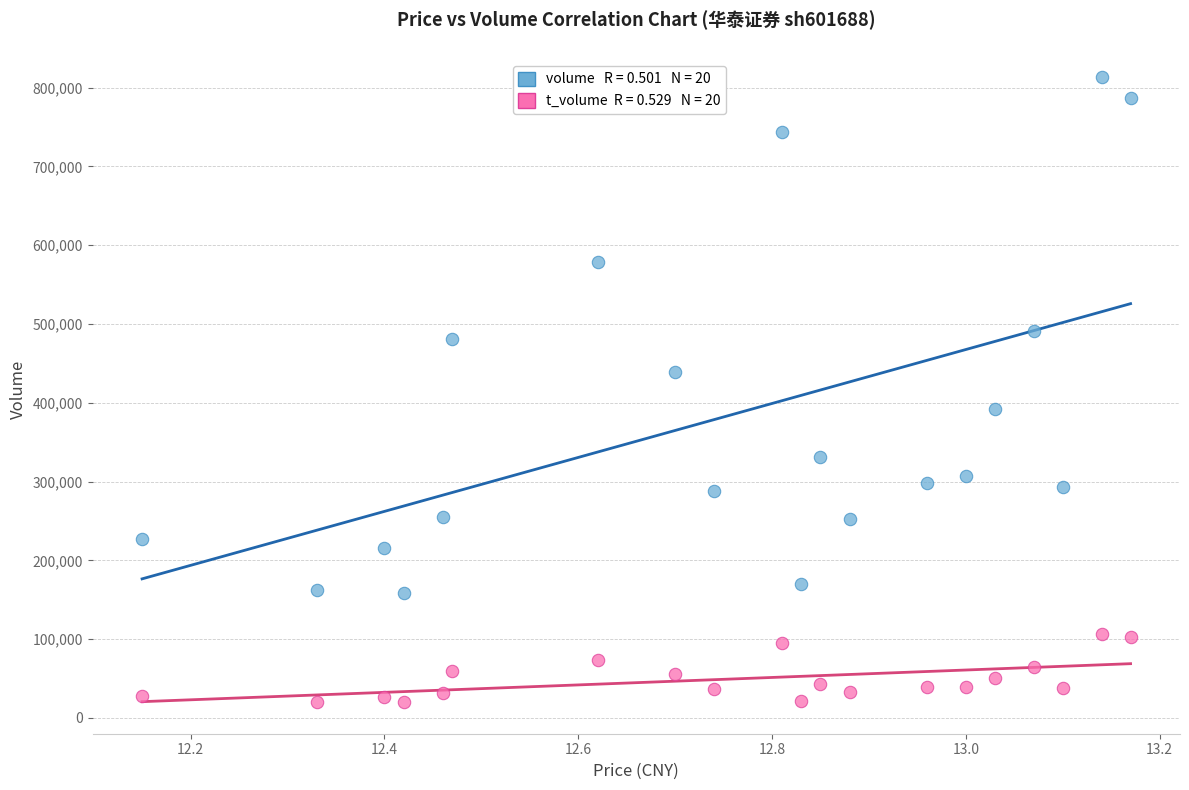

Across all data points, what is the range of Y values (max minus min)?

794357